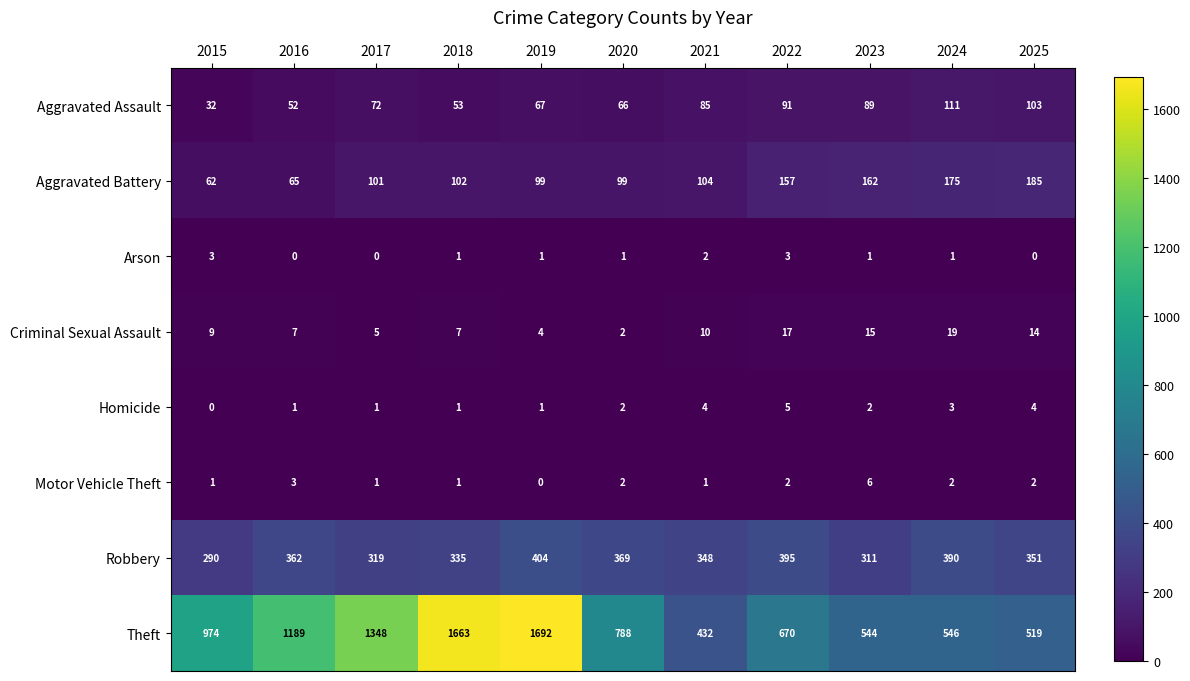

At which category is the sum across all series the highest?

2019